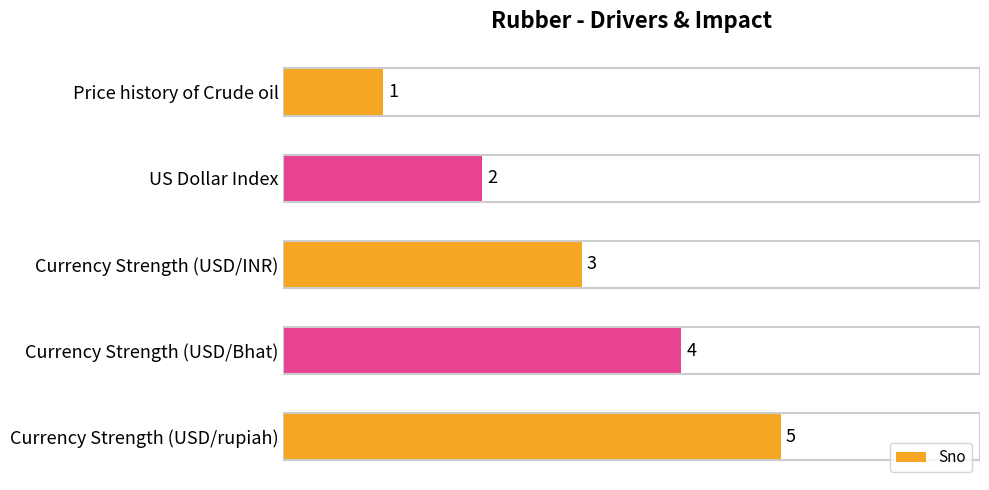

List the labels in order of value, largest first.

Currency Strength (USD/rupiah), Currency Strength (USD/Bhat), Currency Strength (USD/INR), US Dollar Index, Price history of Crude oil